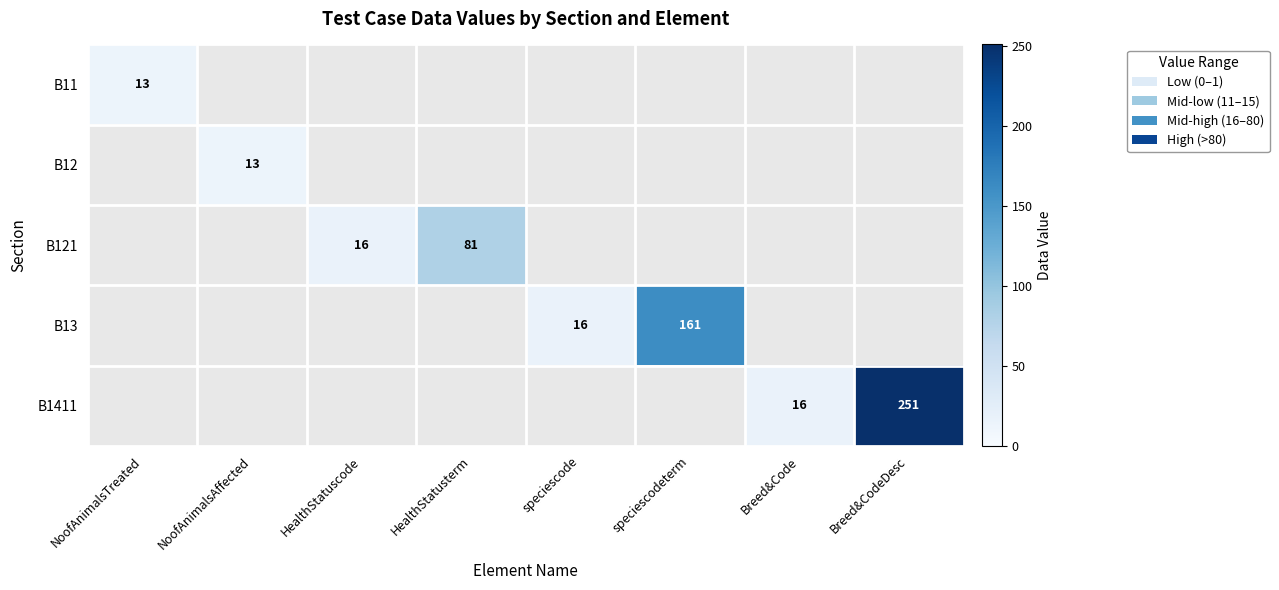

Is it true that B13 equals 161 at speciescodeterm?

True